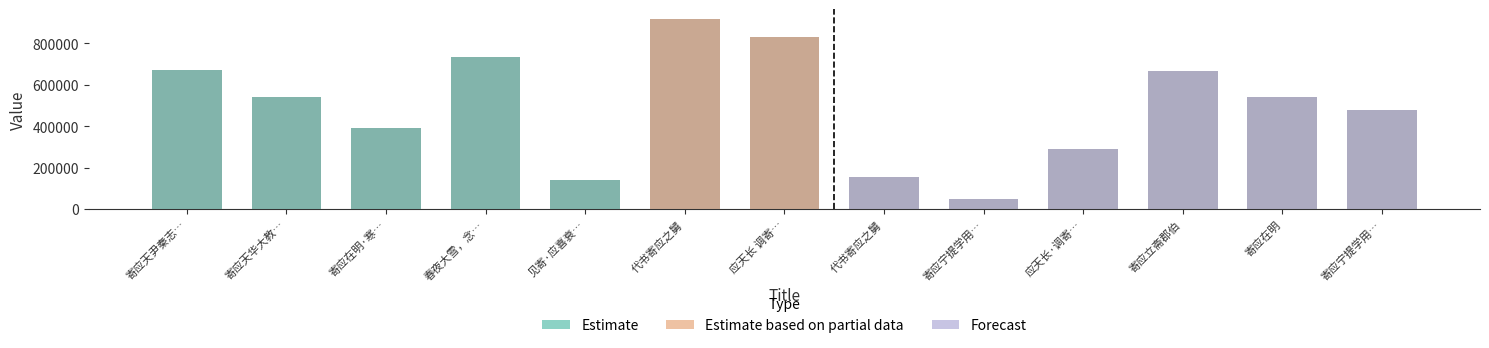

What is the difference between the maximum and second lowest values?

780860